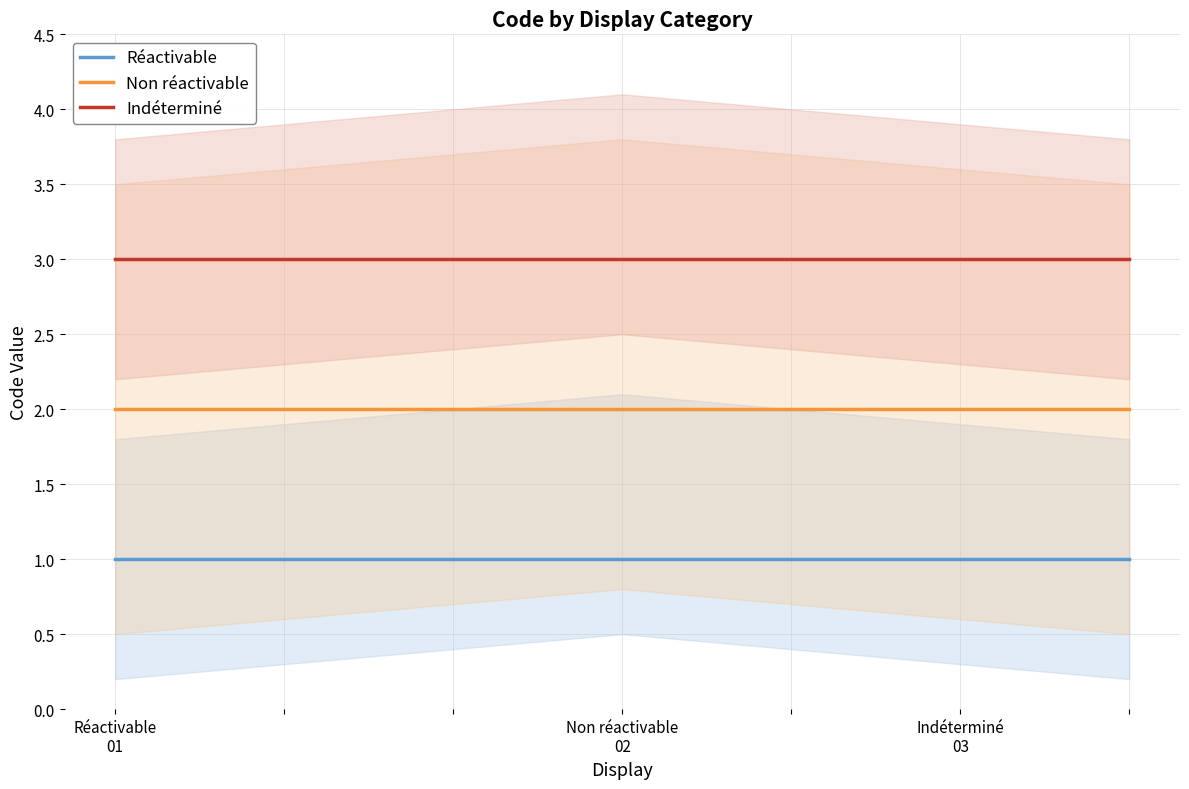

At which category does the chart reach its minimum across all series?

Réactivable
01